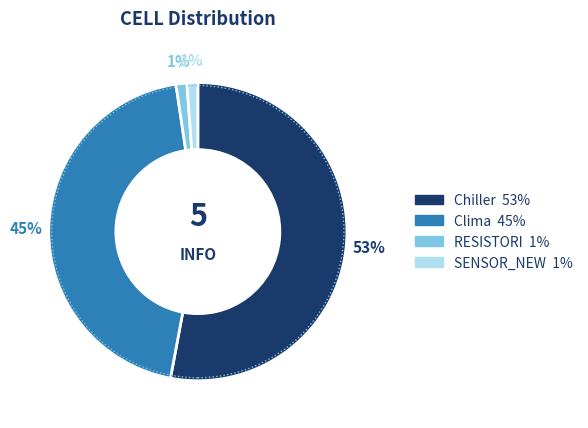

True or false: RESISTORI accounts for 11% of the total.

False